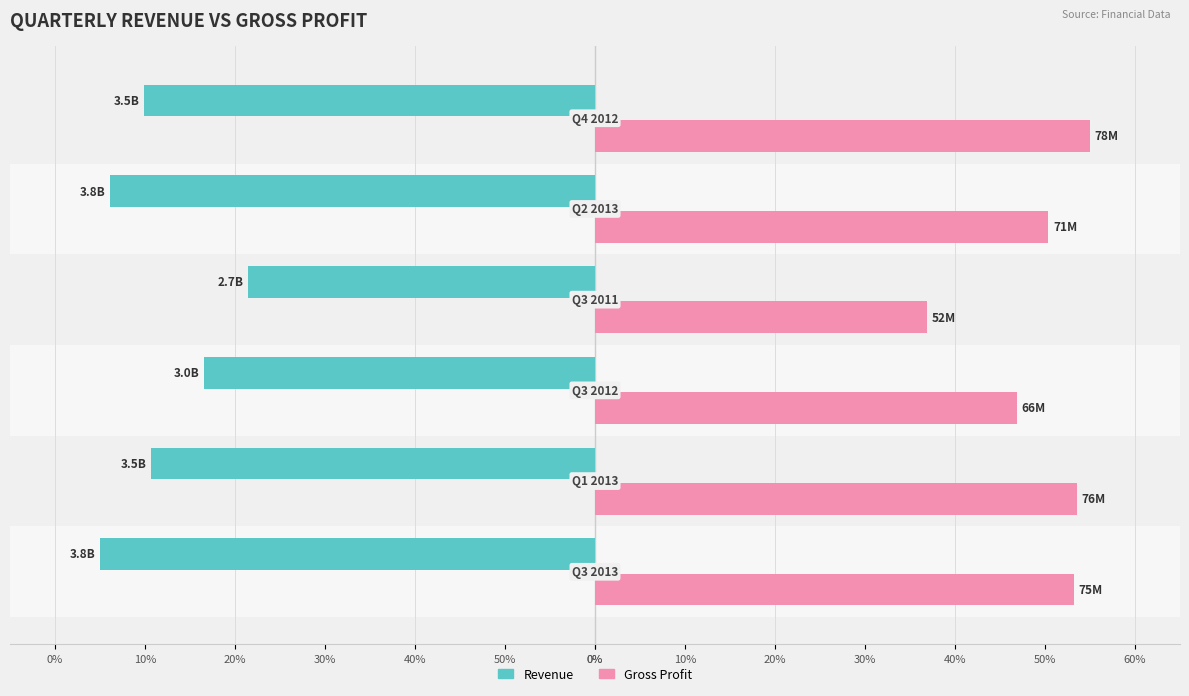

What is the difference between the second highest and minimum values in the Revenue series?

11.6